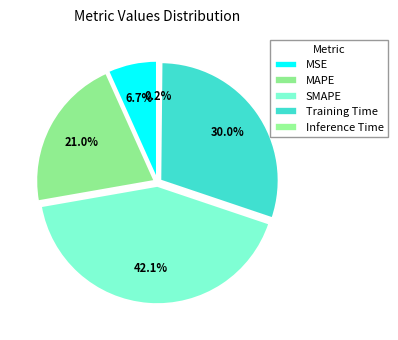

Do Inference Time and MAPE together represent more than half of the pie?

No